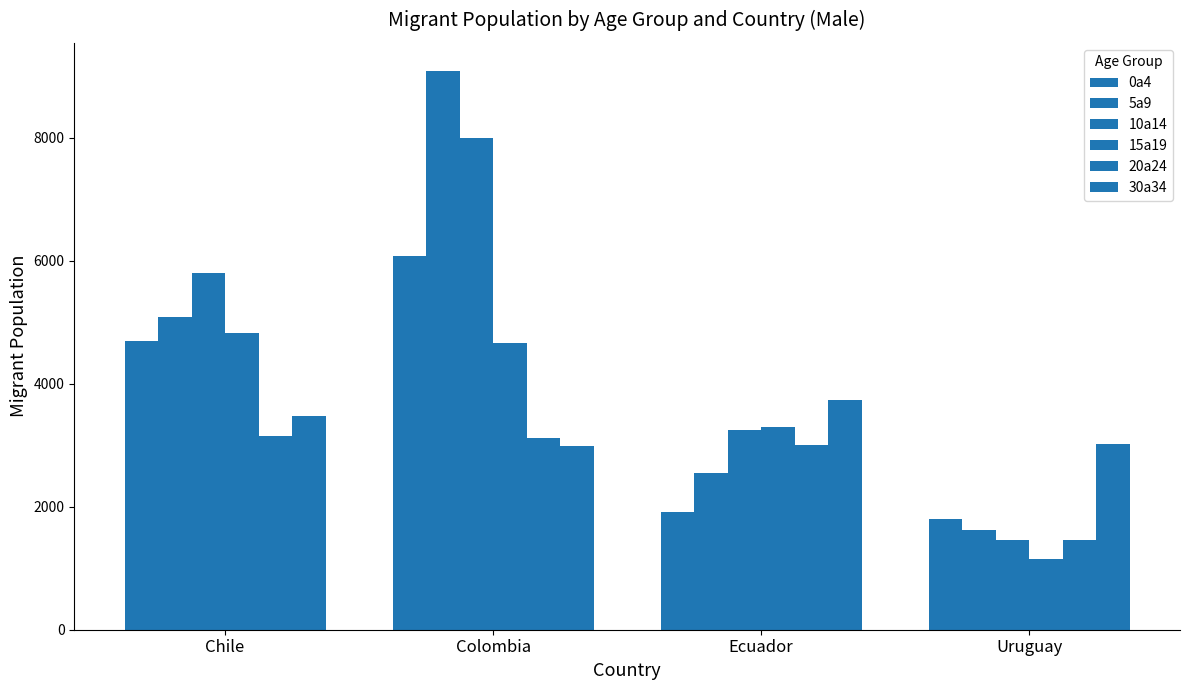

How many series are shown in this chart?

6